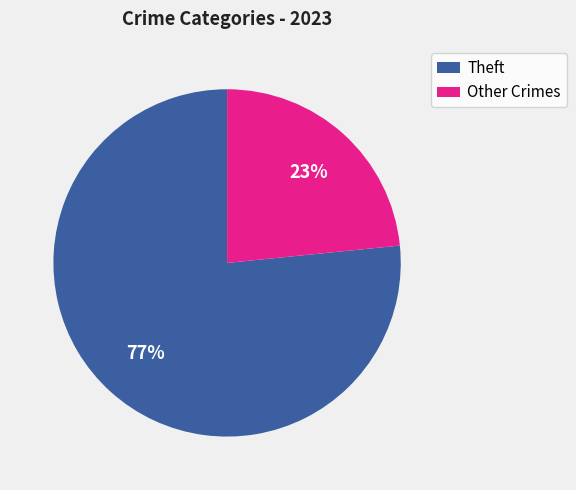

To the nearest percent, what is the average slice percentage?

50%